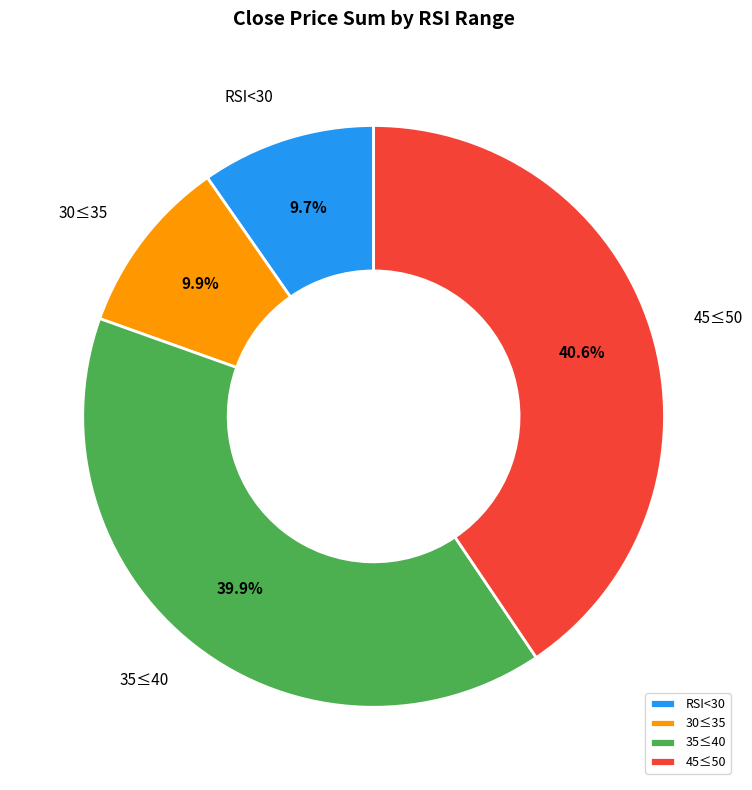

Which category has the biggest portion of the pie?

45≤50